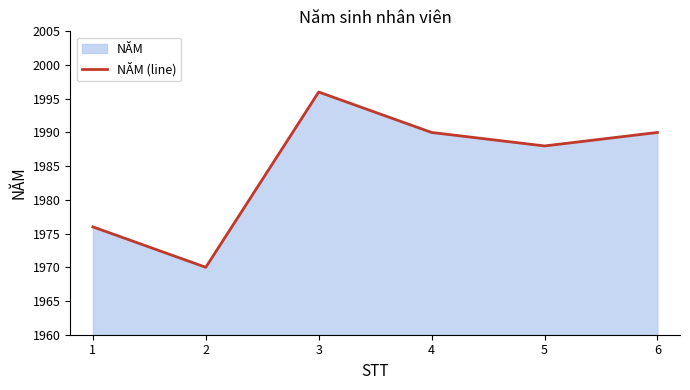

Which label corresponds to the smallest value in the chart?

2